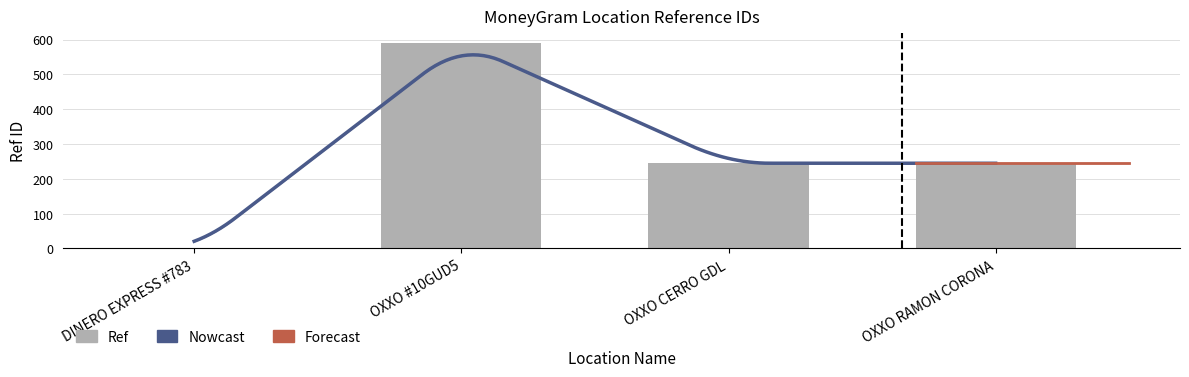

What is the change in value from OXXO #10GUD5 to OXXO RAMON CORONA?

-344.1